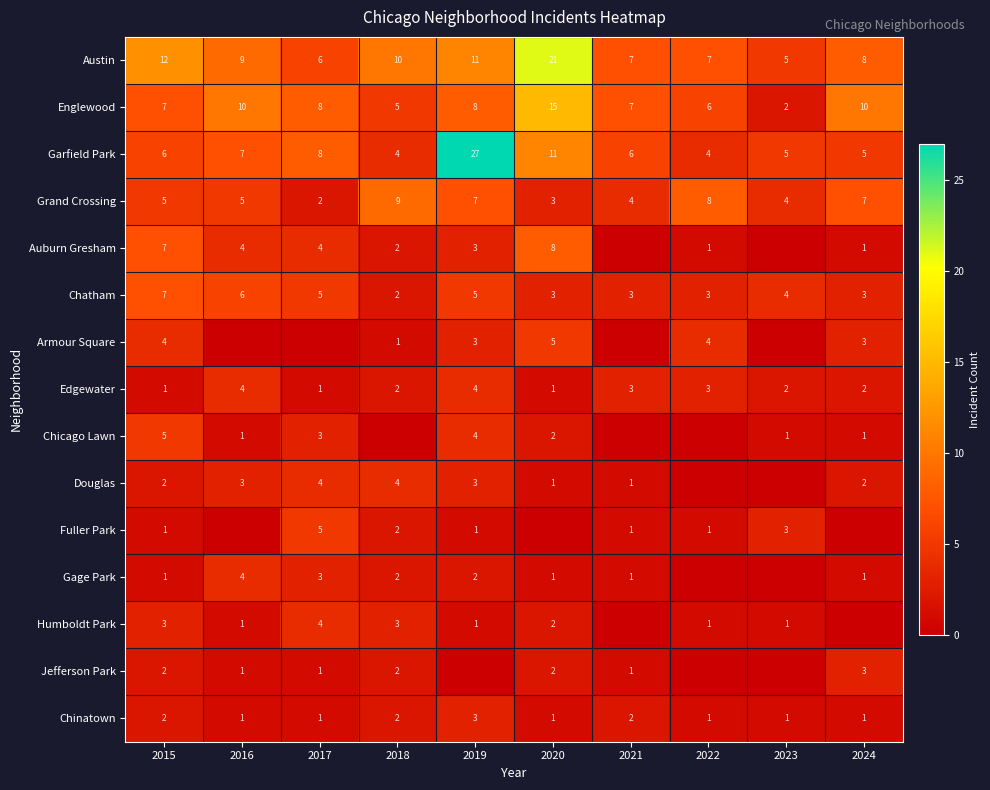

Is it true that Fuller Park equals 1 at 2015?

True